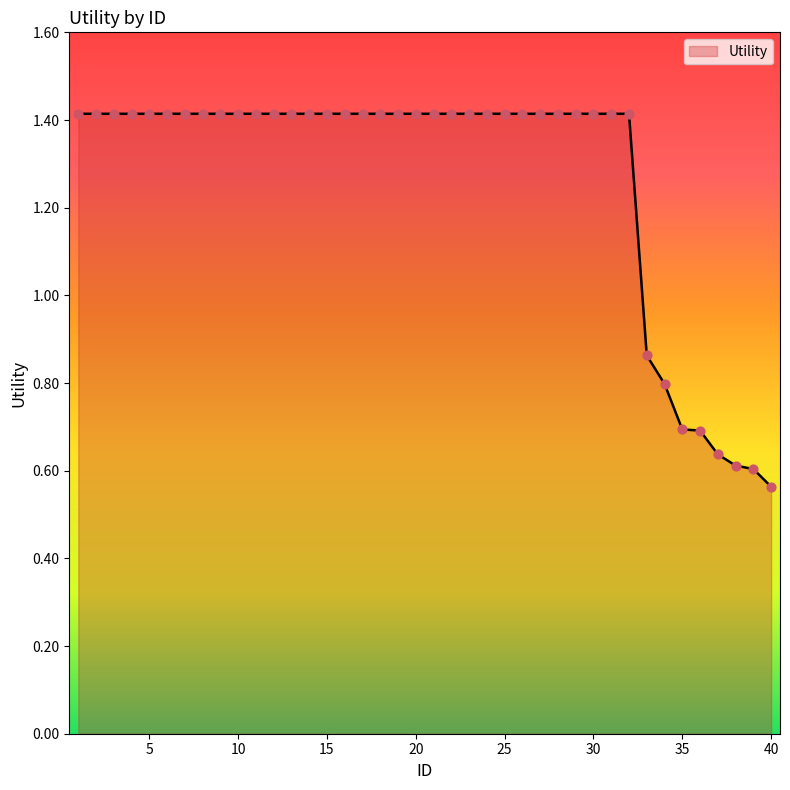

What is the maximum value shown in the chart?

1.4